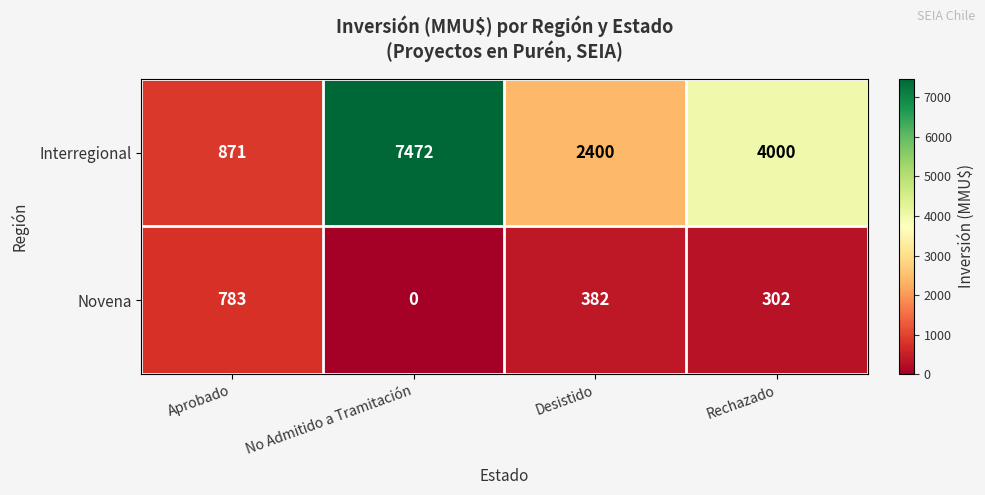

At how many categories does at least one series exceed 818?

4